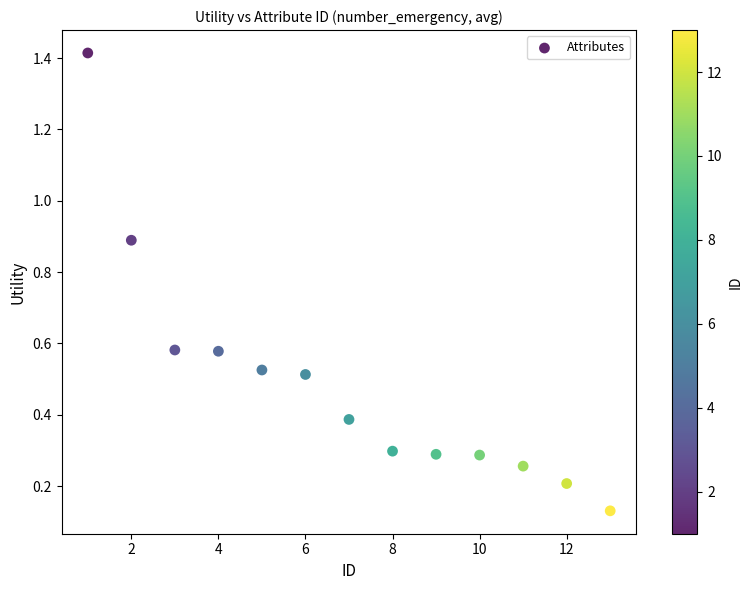

What is the range of X values (max minus min)?

12.0